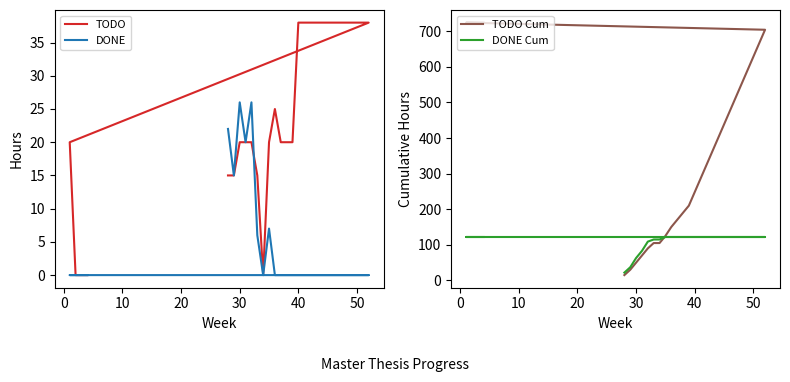

How many intersections are there between TODO and DONE?

1